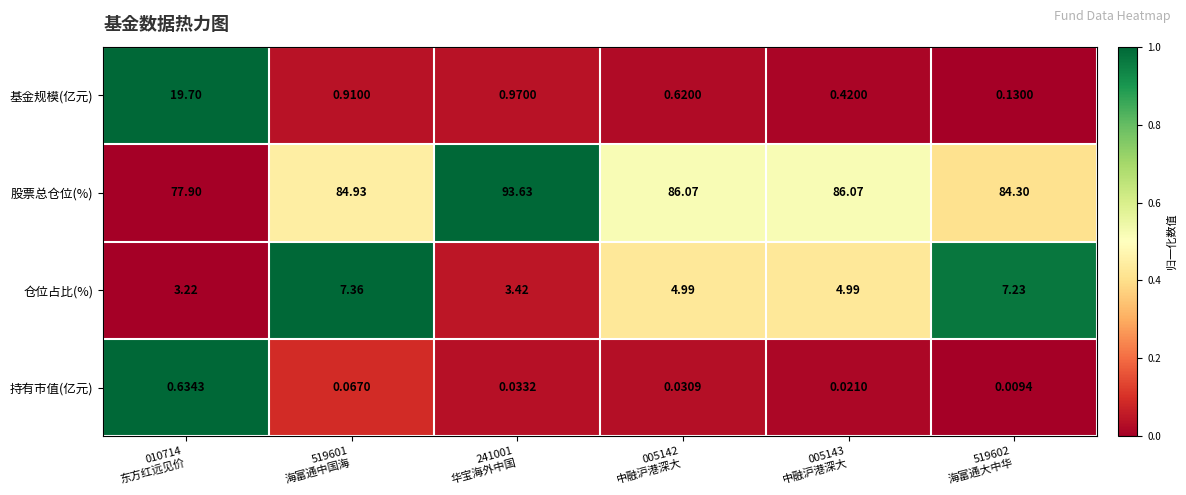

Which series has the widest spread of values?

基金规模(亿元)